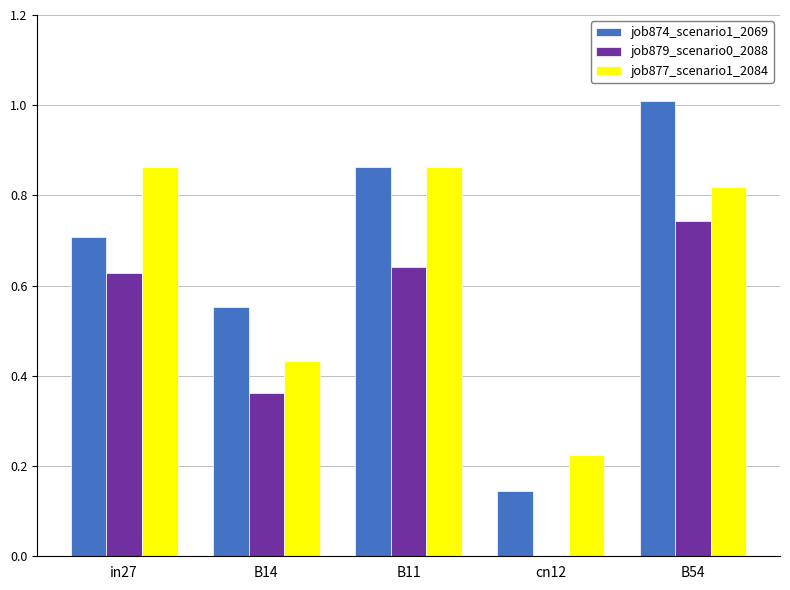

The value of job879_scenario0_2088 at B54 is 1.3. True or false?

False